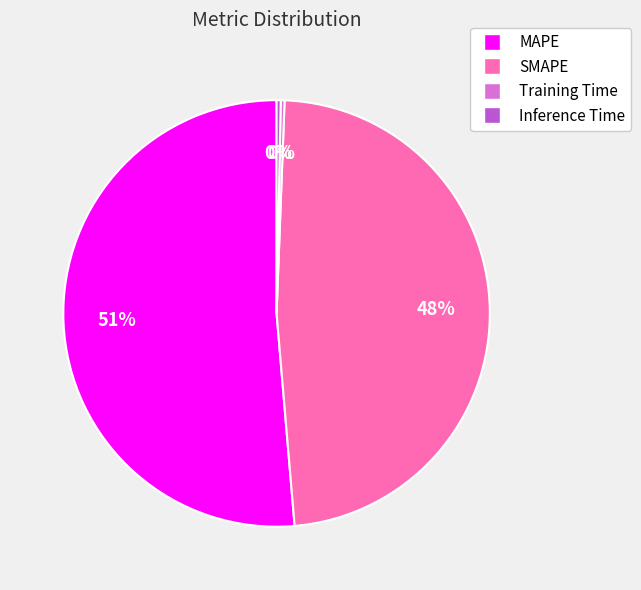

What is the largest slice in the pie chart?

MAPE